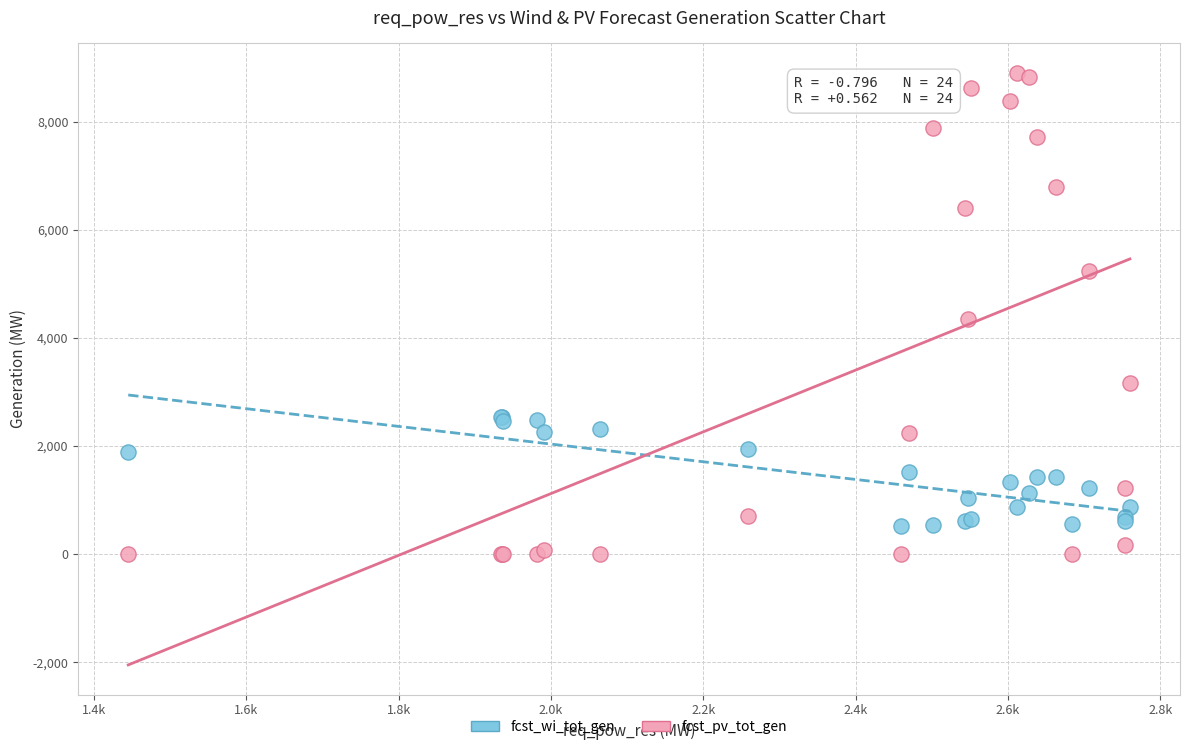

Which series reaches the minimum Y coordinate?

fcst_pv_tot_gen